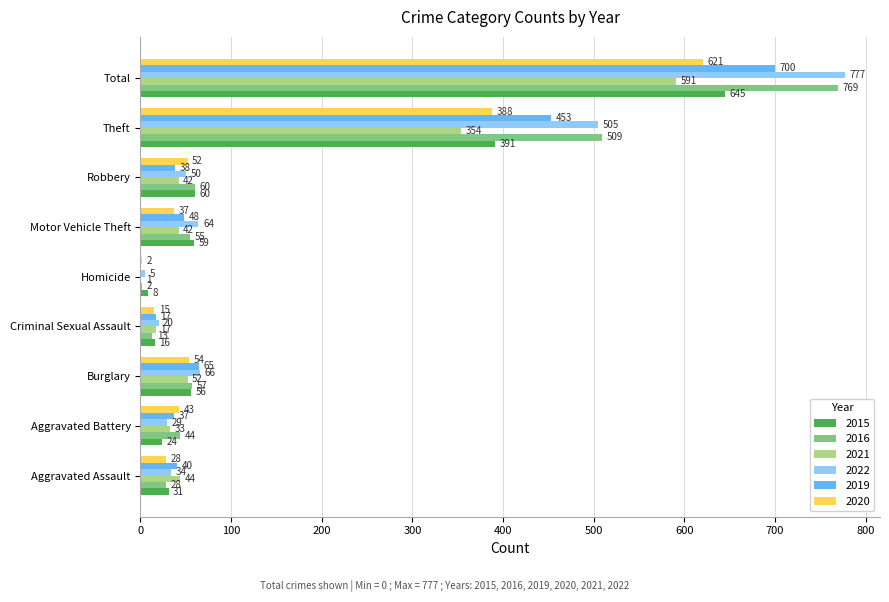

At which category is the sum across all series the highest?

Total